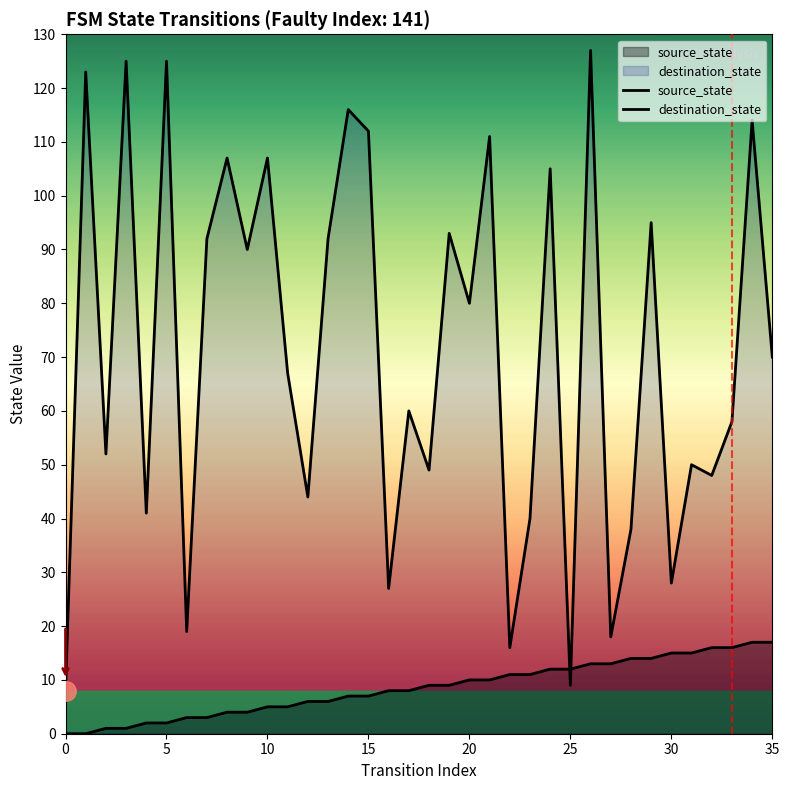

How many lines are shown in the chart?

2